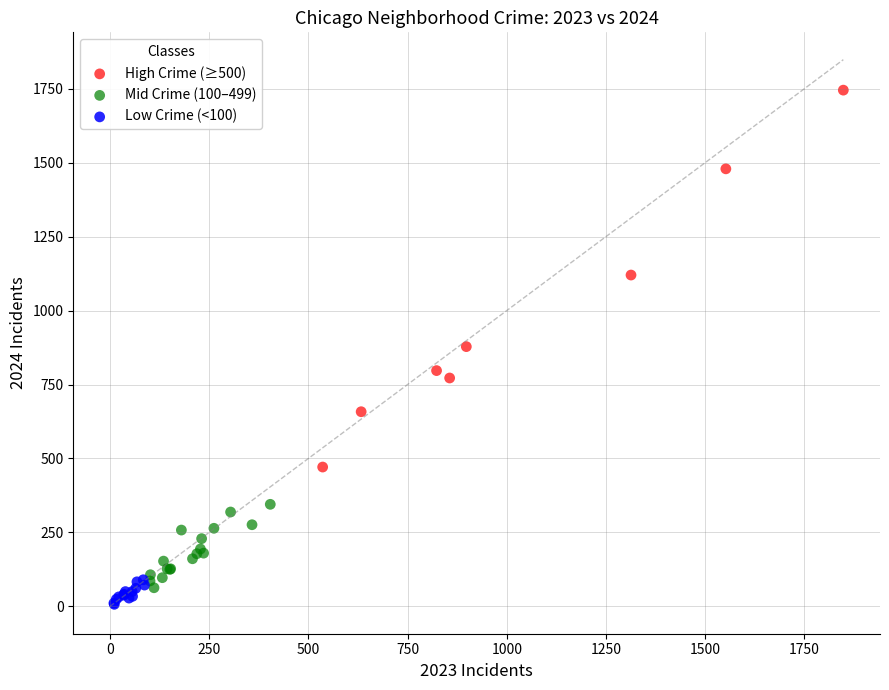

Which series reaches the maximum Y coordinate?

High Crime (≥500)